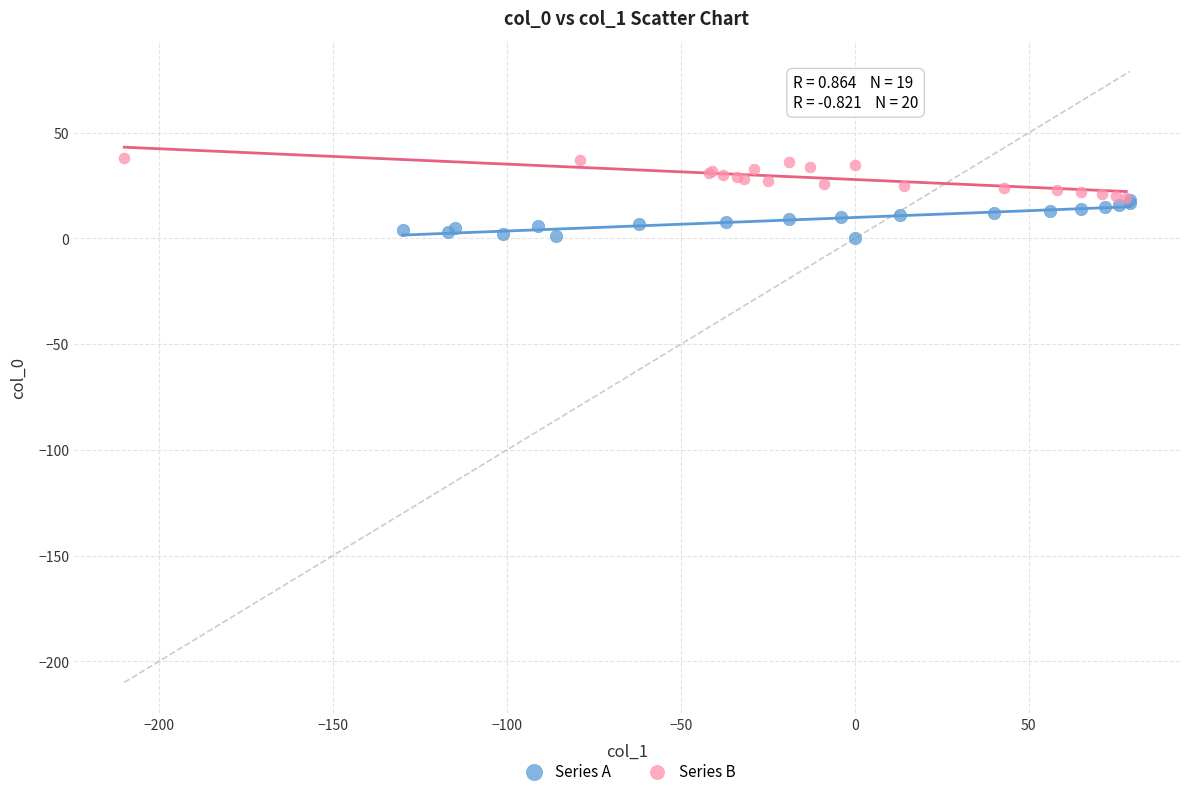

Which series contains the lowest Y value?

Series A